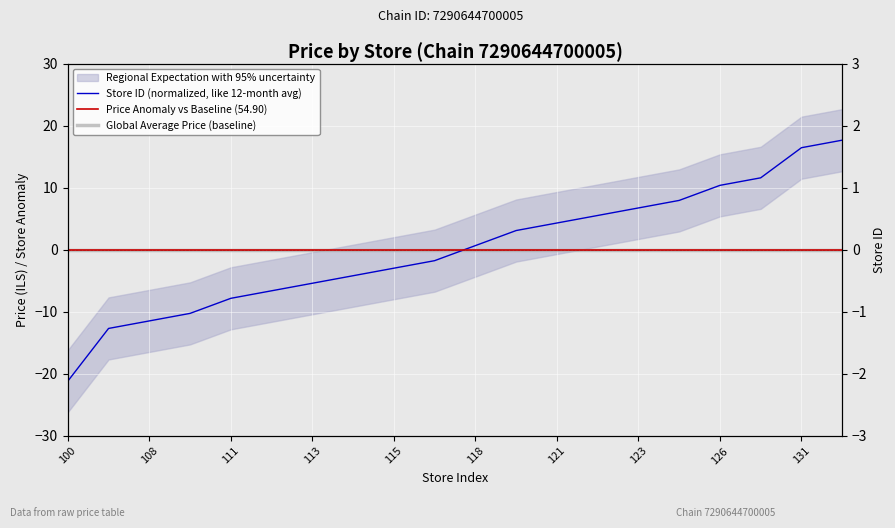

Is it true that Store ID (normalized, like 12-month avg) equals -18.2 at 113?

False